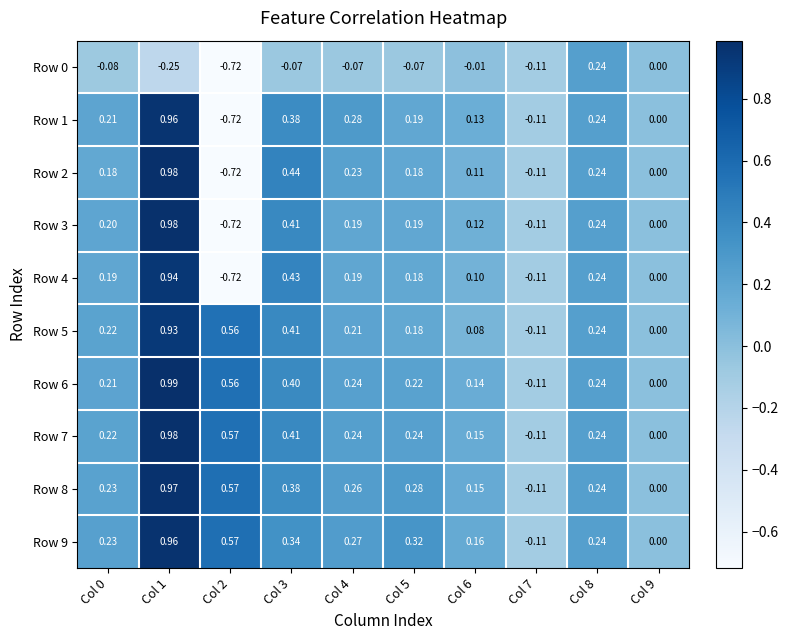

How many categories are shown in the chart?

10